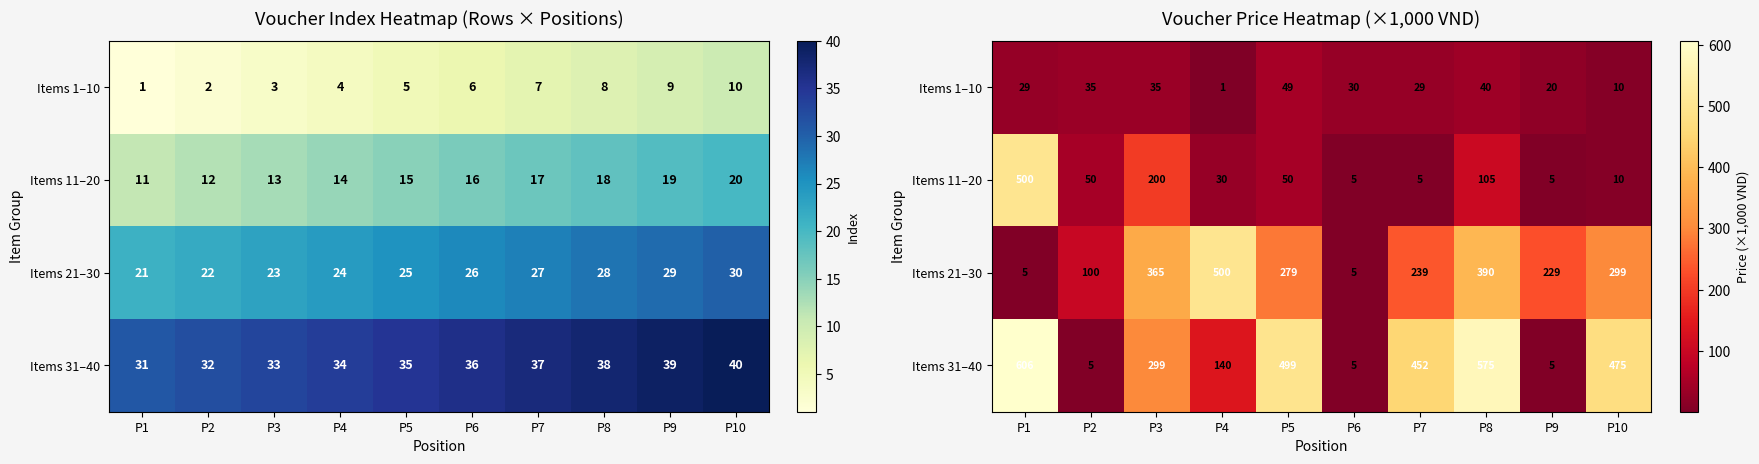

What is the total value across all series at P3?

899.0